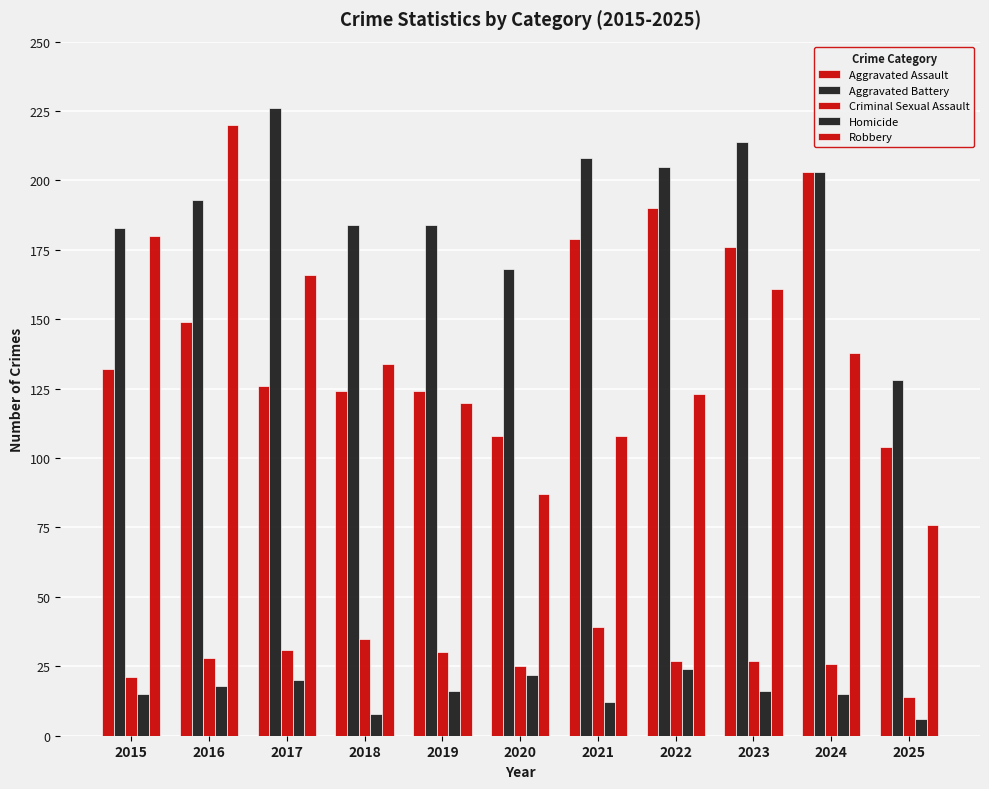

What is the difference between the Aggravated Battery values at 2022 and 2025?

77